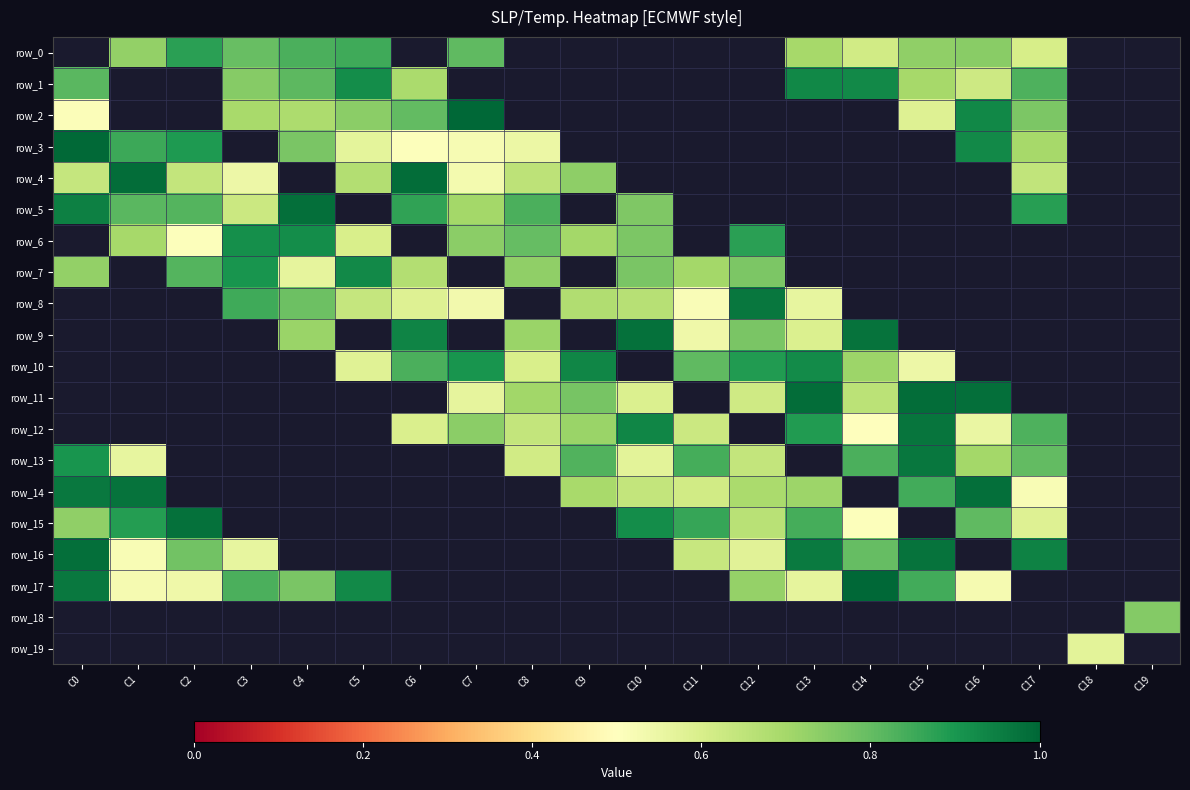

How many categories are shown in the chart?

20